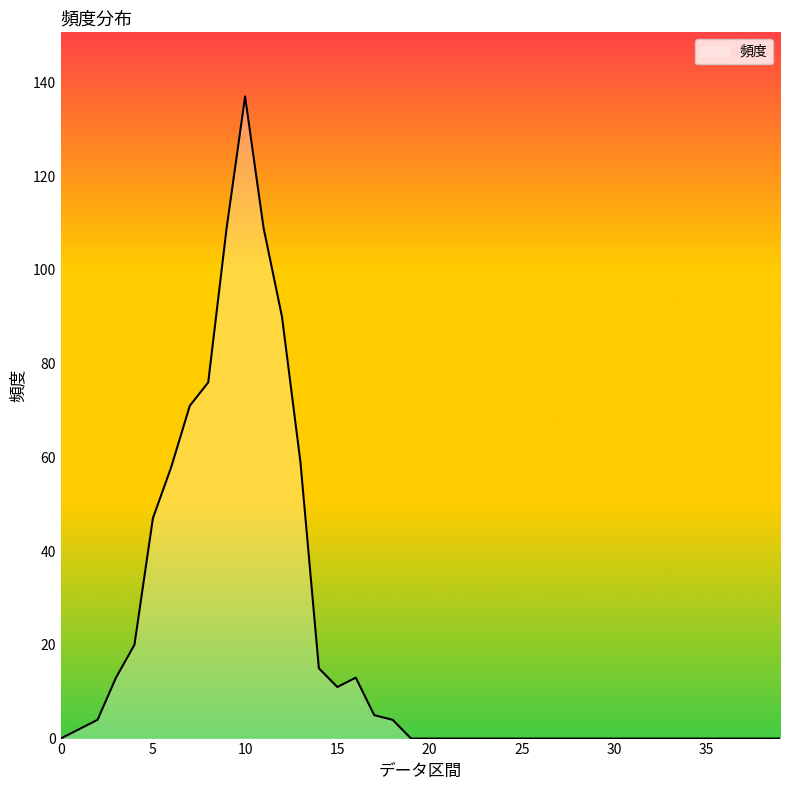

What is the greatest value displayed?

137